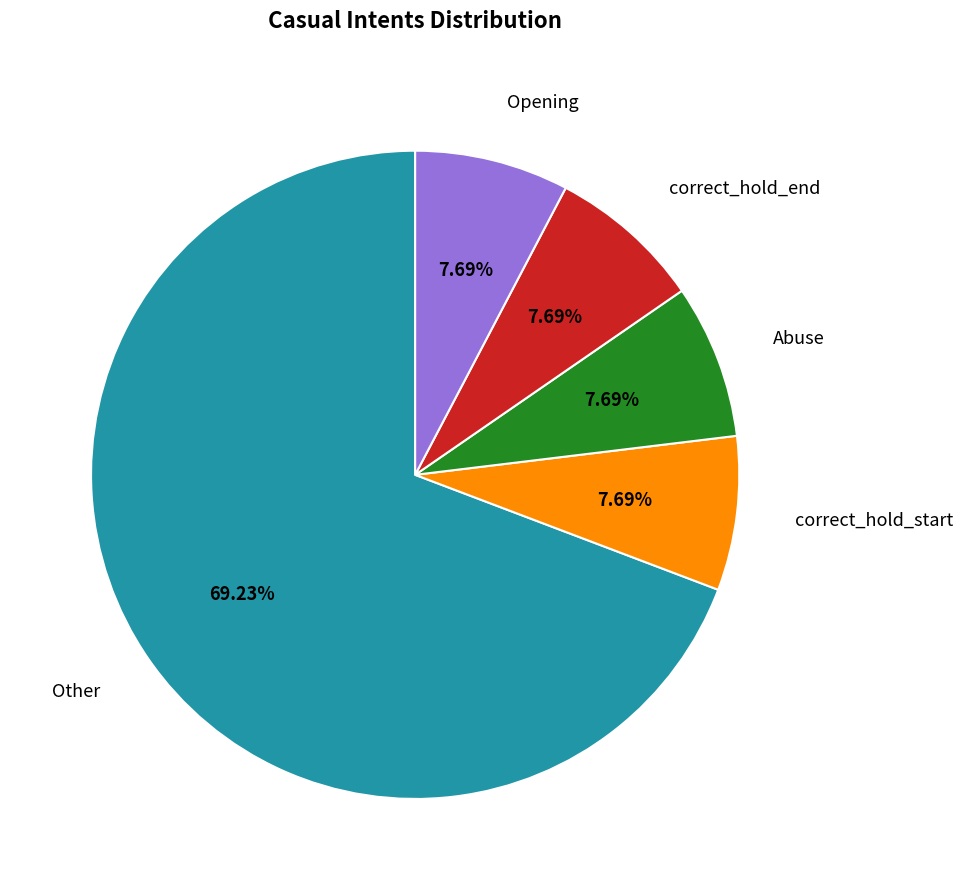

Approximately how many times larger is the value at Other compared to correct_hold_start?

9.0